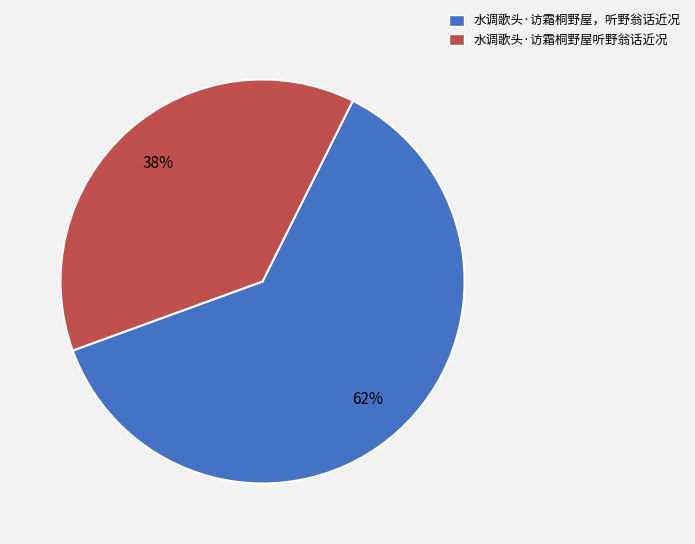

To the nearest percent, what is the average slice percentage?

50%